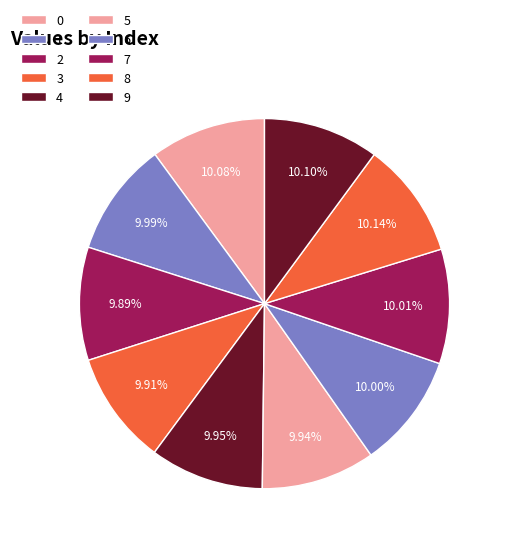

Count the number of slices in the pie.

10